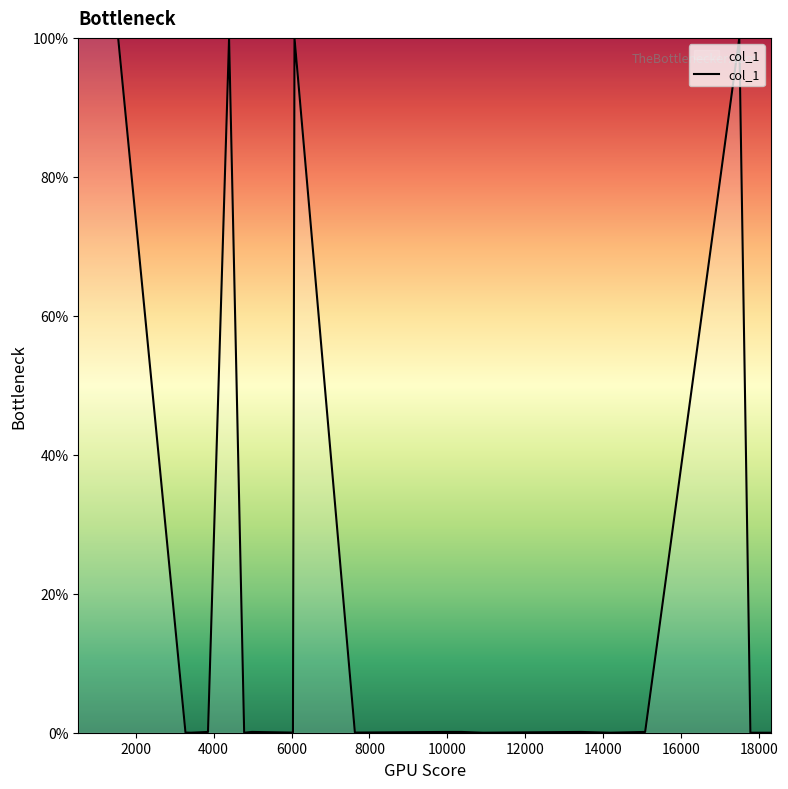

What is the greatest value displayed?

100.0